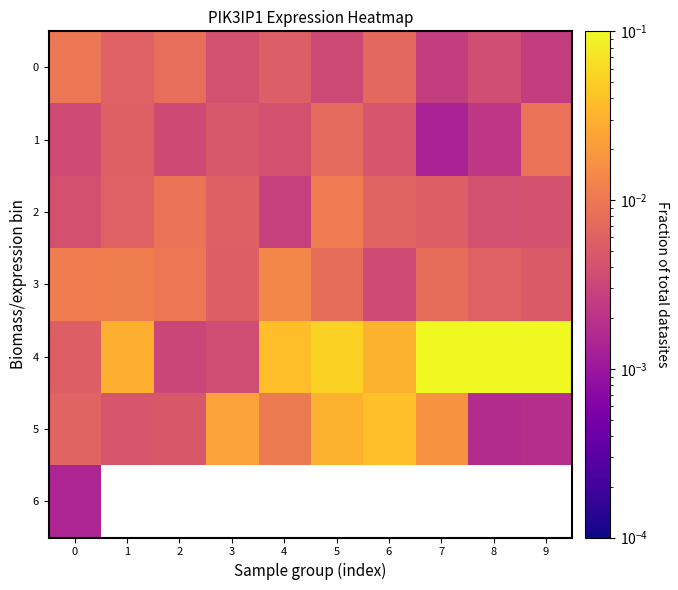

True or false: row_0 has a value of 0.0 at 8.

False